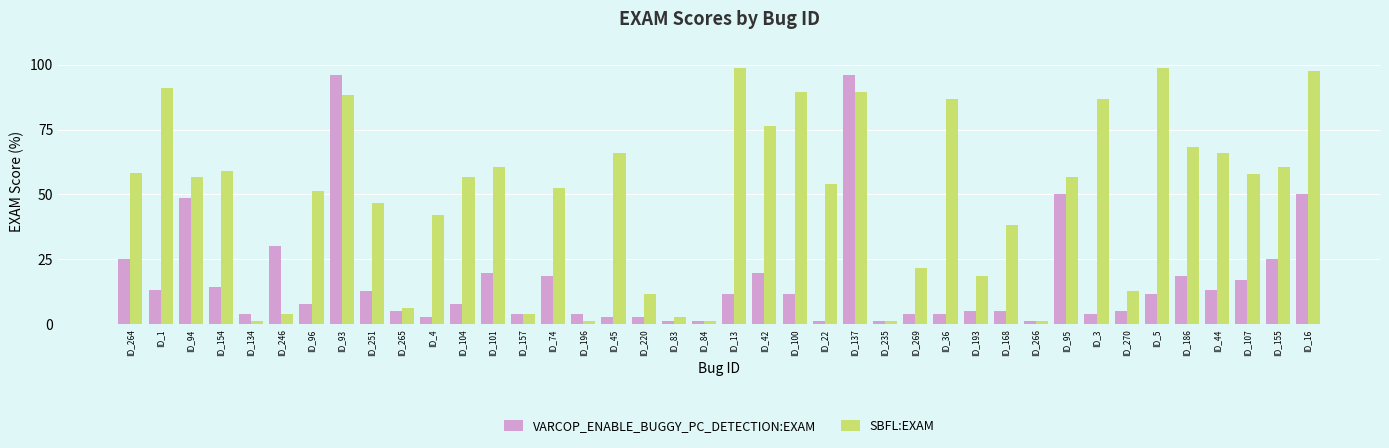

Which series has the largest range (max minus min)?

SBFL:EXAM